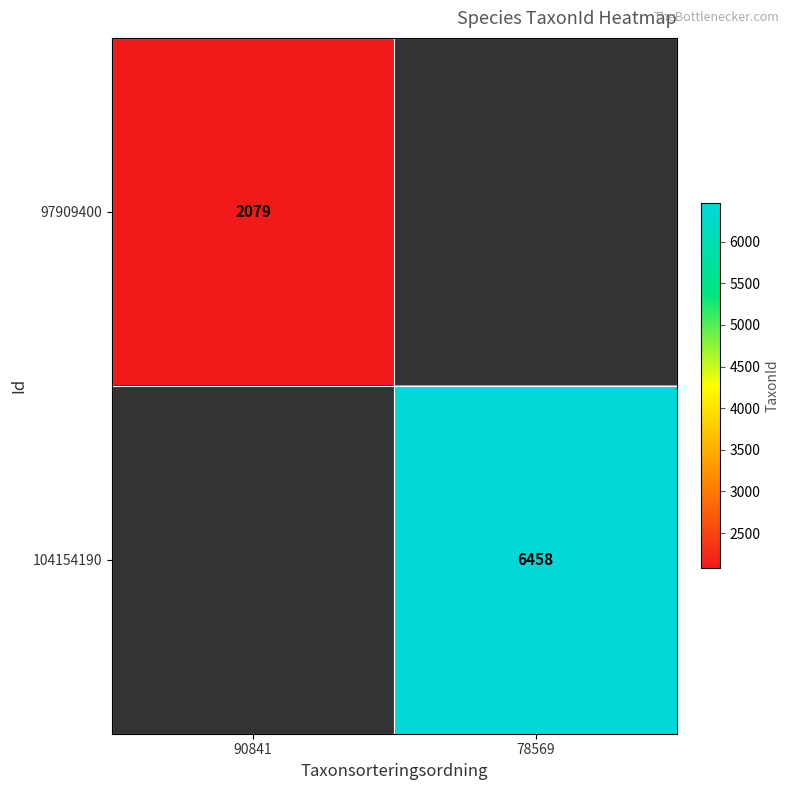

Is it true that 97909400 equals 2786 at 90841?

False